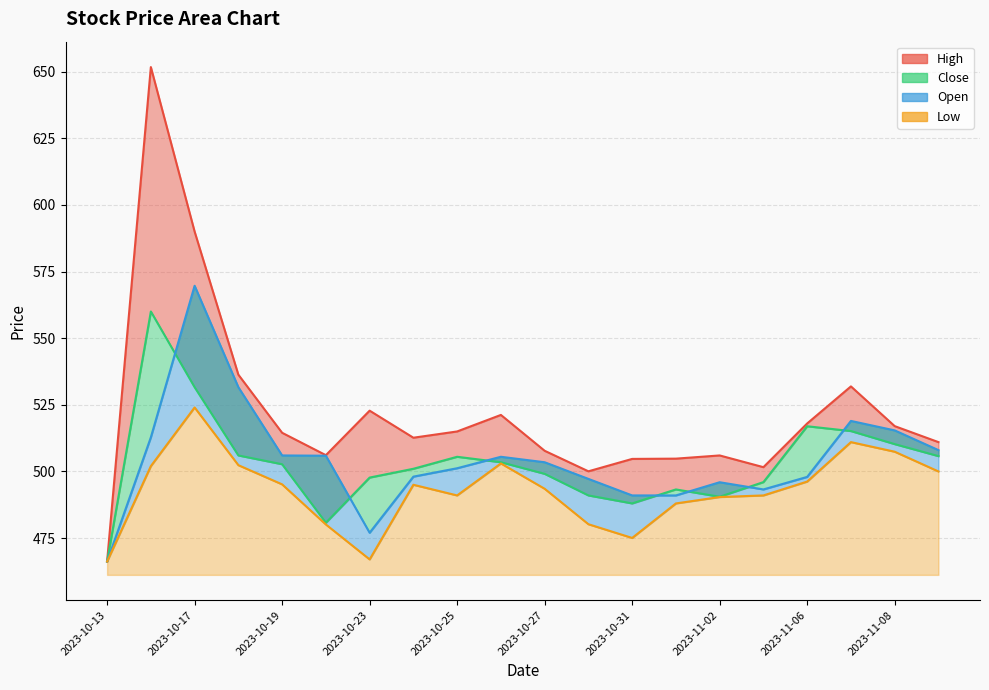

Read the Low value at 2023-11-01.

488.0